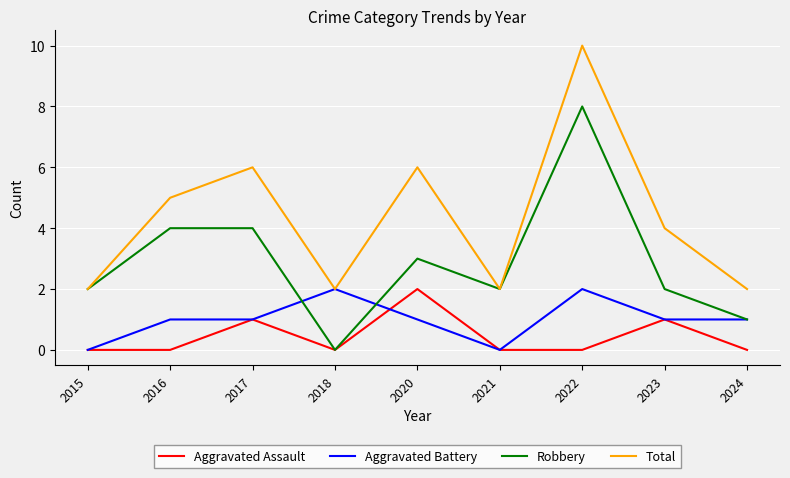

True or false: Aggravated Assault has a value of 1 at 2017.

True